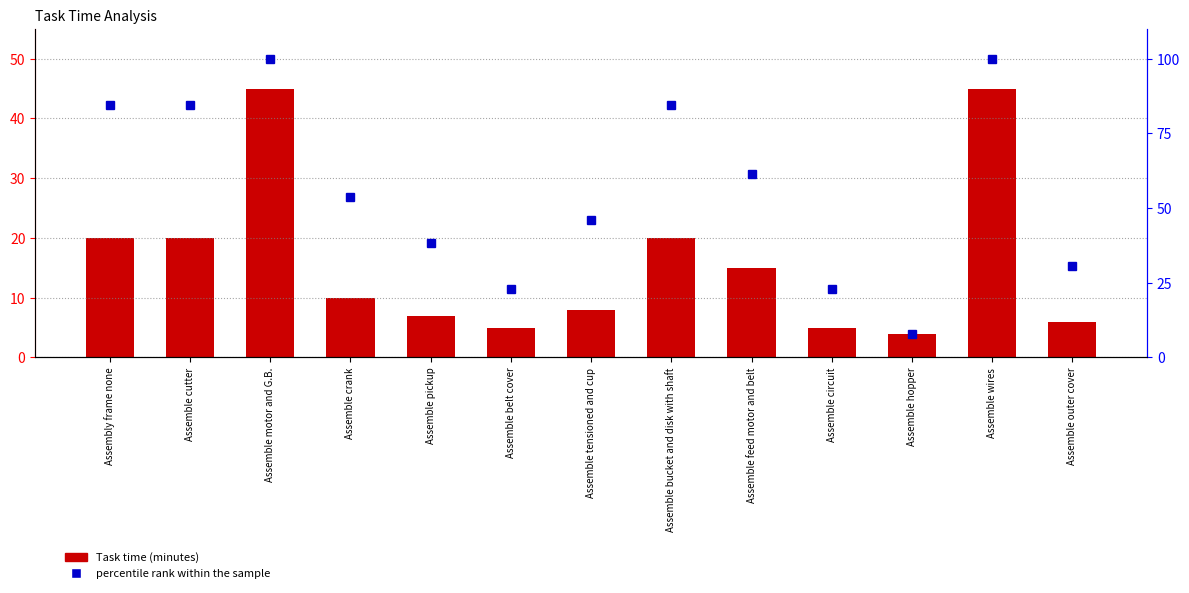

How many groups of bars are there?

13